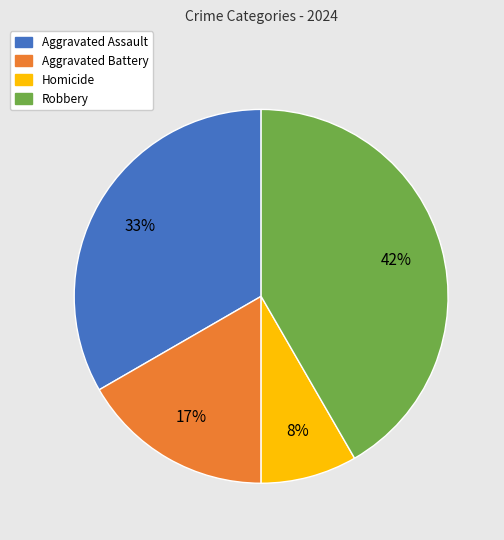

Count the number of slices in the pie.

4